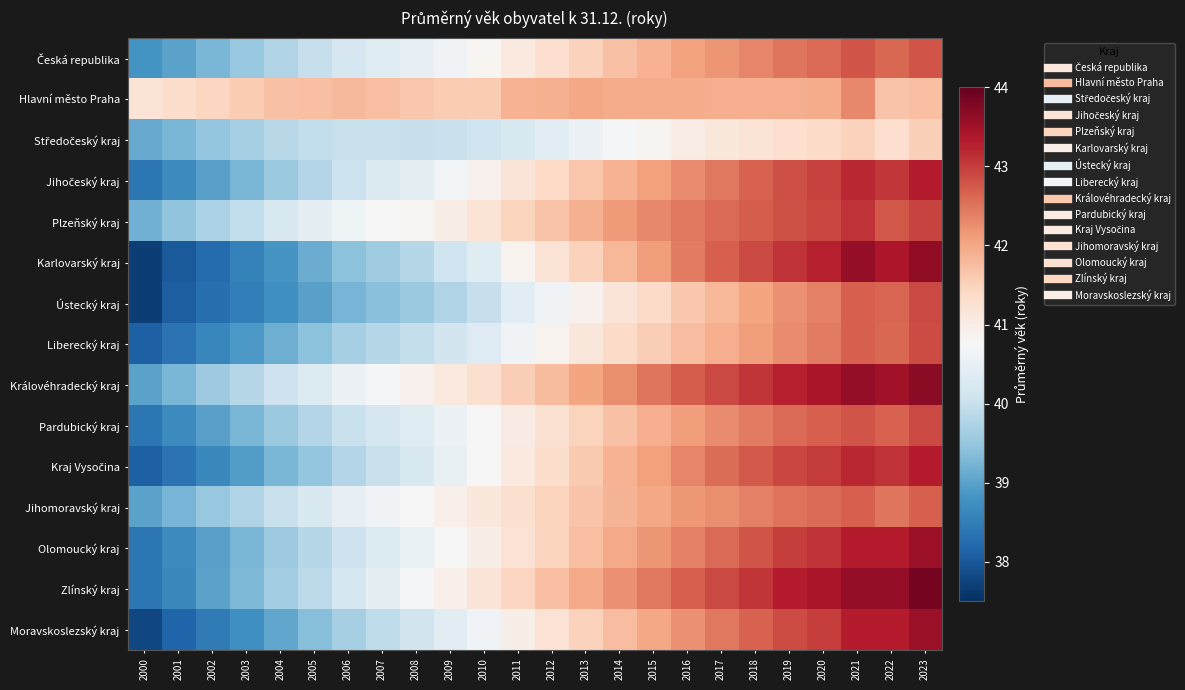

Rank the series by their maximum value, from highest to lowest.

Zlínský kraj, Královéhradecký kraj, Karlovarský kraj, Moravskoslezský kraj, Olomoucký kraj, Jihočeský kraj, Kraj Vysočina, Plzeňský kraj, Ústecký kraj, Pardubický kraj, Liberecký kraj, Česká republika, Jihomoravský kraj, Hlavní město Praha, Středočeský kraj